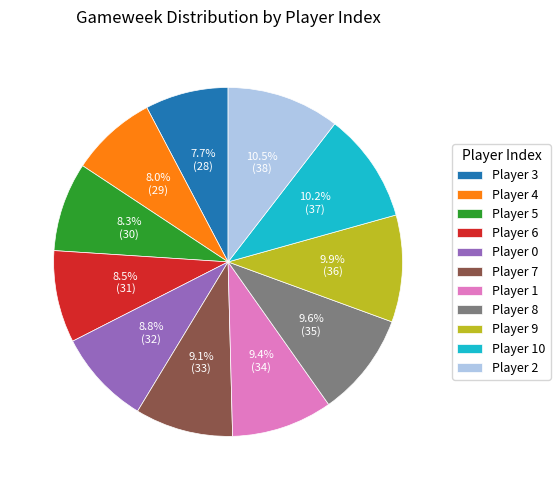

Is Player 5 the majority of the pie?

No